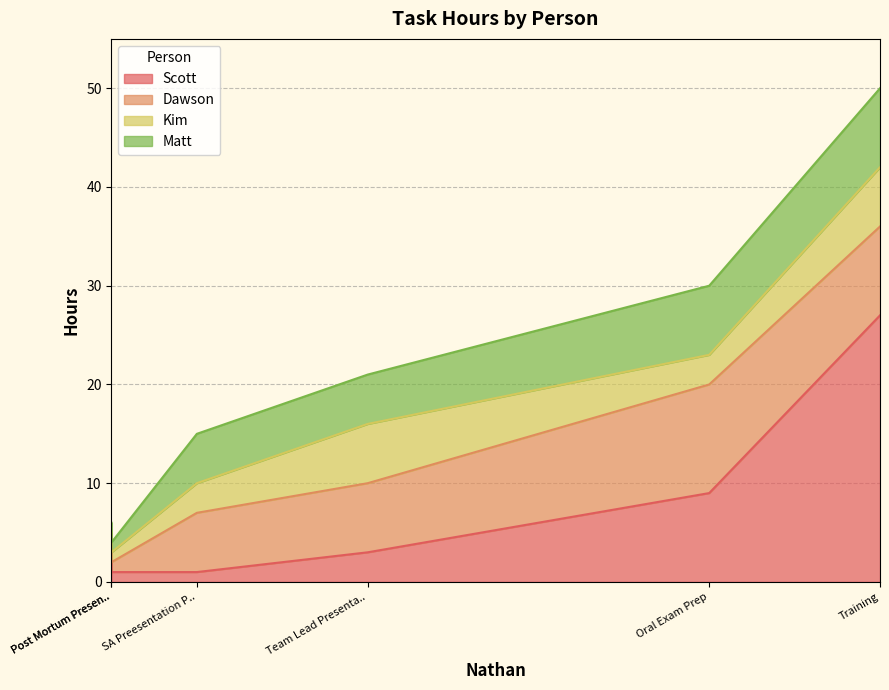

At which label does Kim reach its peak?

Training